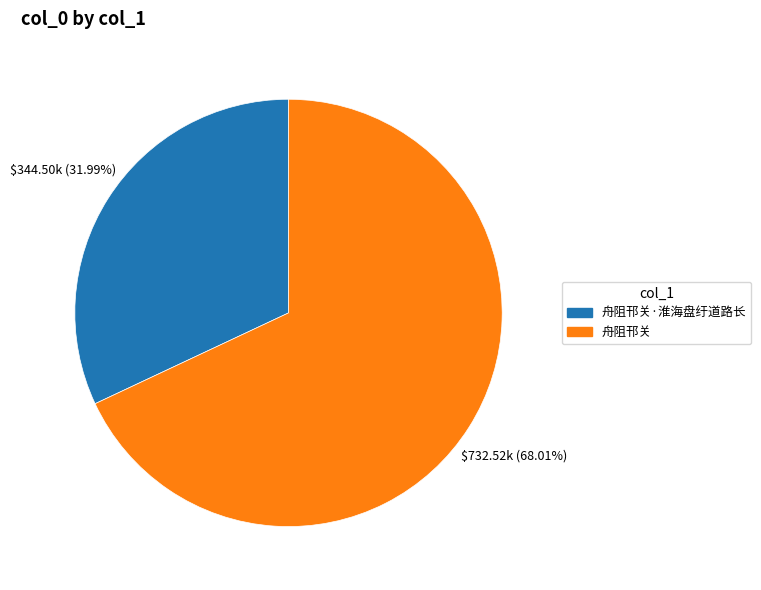

Is there any slice that represents more than half of the pie?

Yes